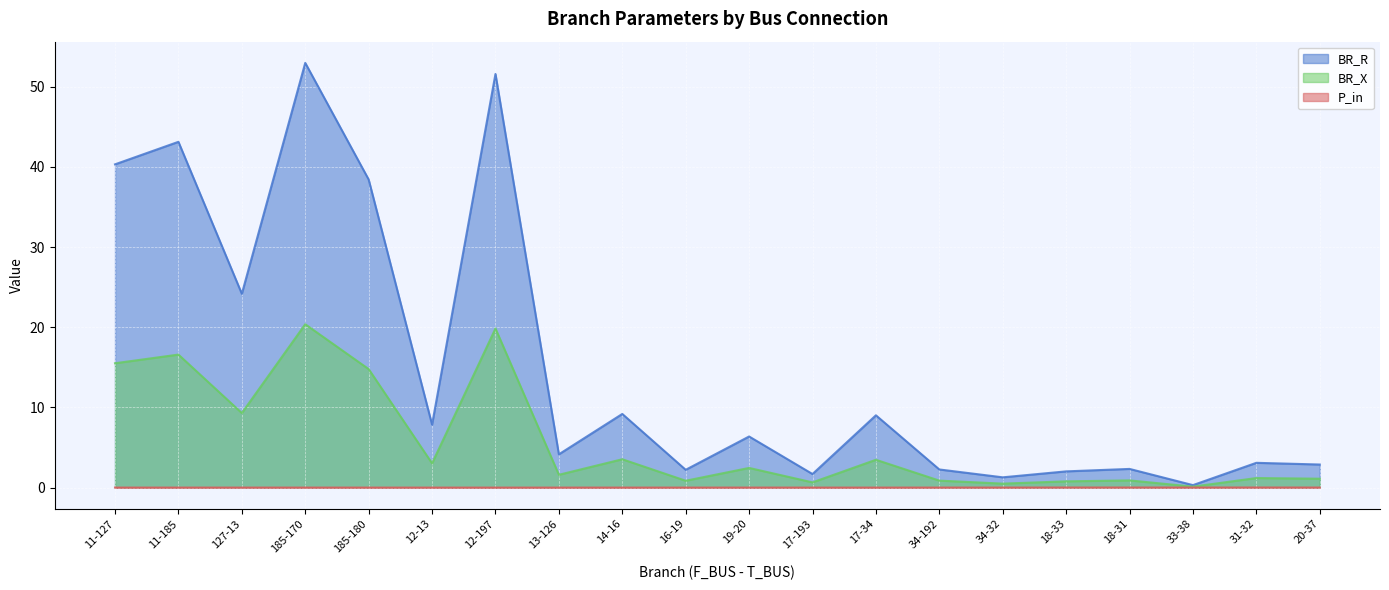

Is the value of BR_X at 11-127 greater than the value of P_in at 12-13?

Yes